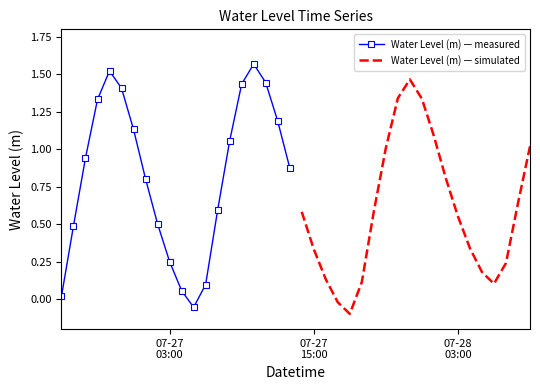

How many interior local peaks does the Water Level (m) — measured series have?

2